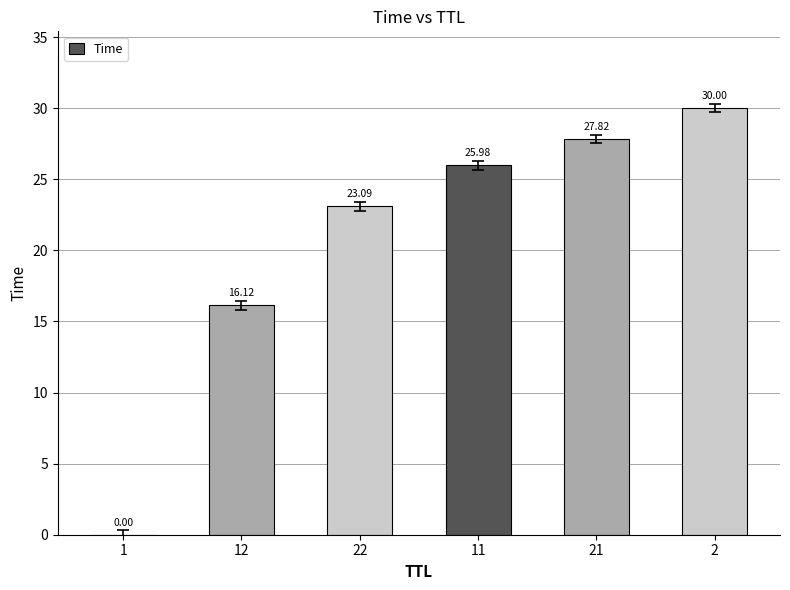

What is the sum of the values at 11 and 2?

56.0